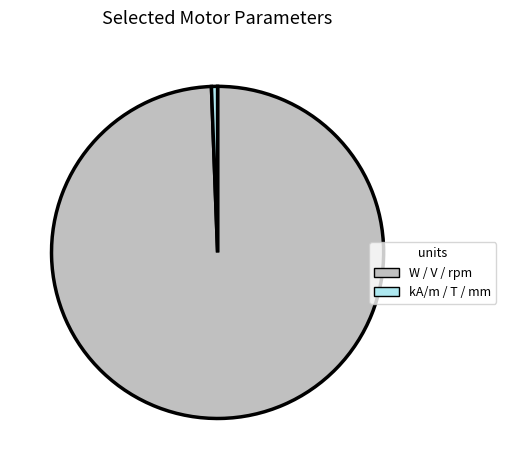

Is there a majority slice in this chart?

Yes